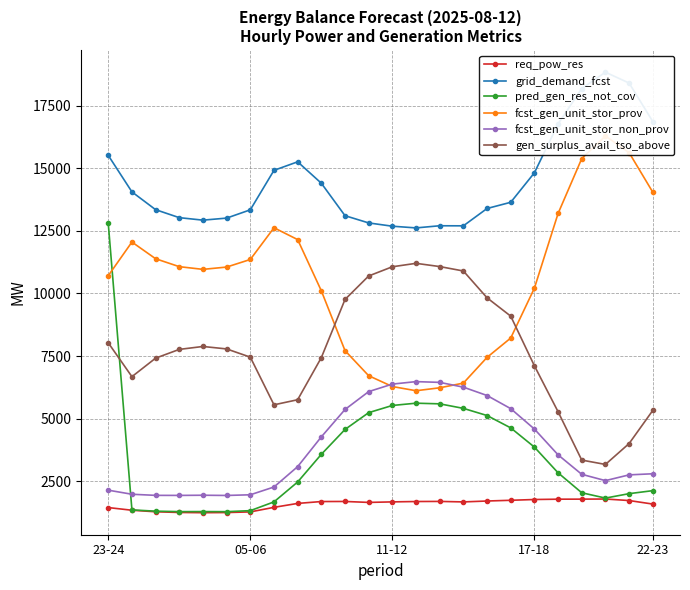

What is the sum of all fcst_gen_unit_stor_non_prov values?

90689